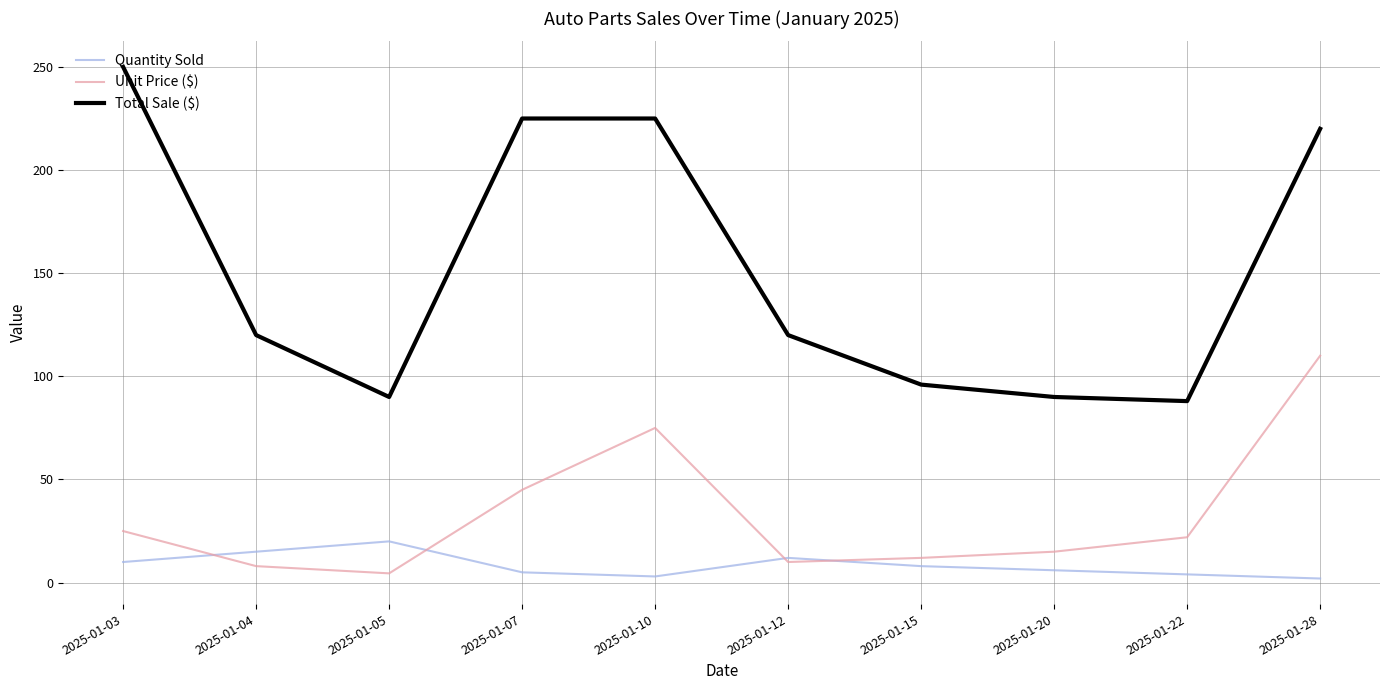

Which series has the largest range (max minus min)?

Total Sale ($)